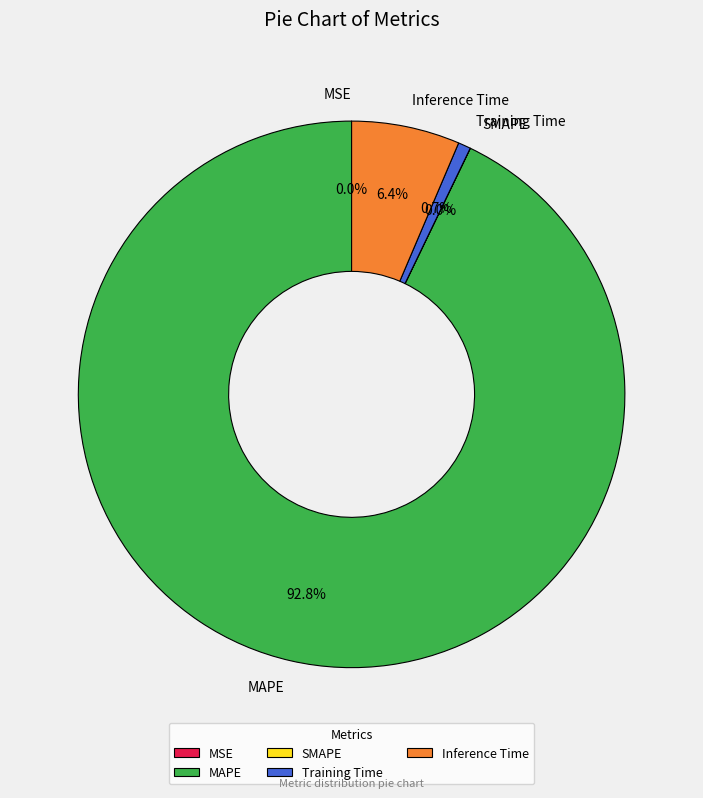

Does MAPE account for over 50% of the chart?

Yes